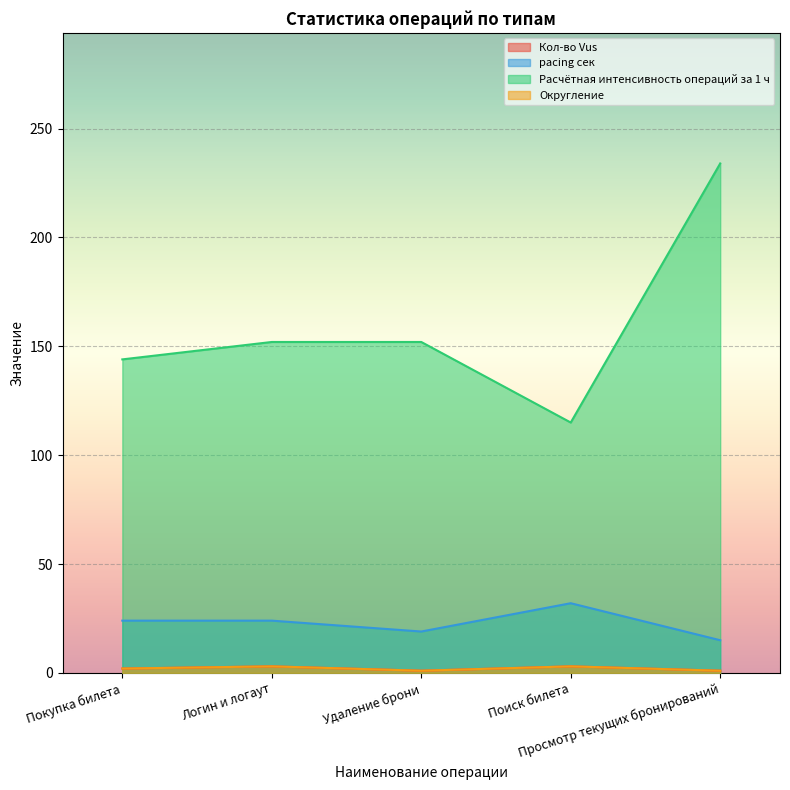

What is the sum of the Кол-во Vus values at Поиск билета and Удаление брони?

4